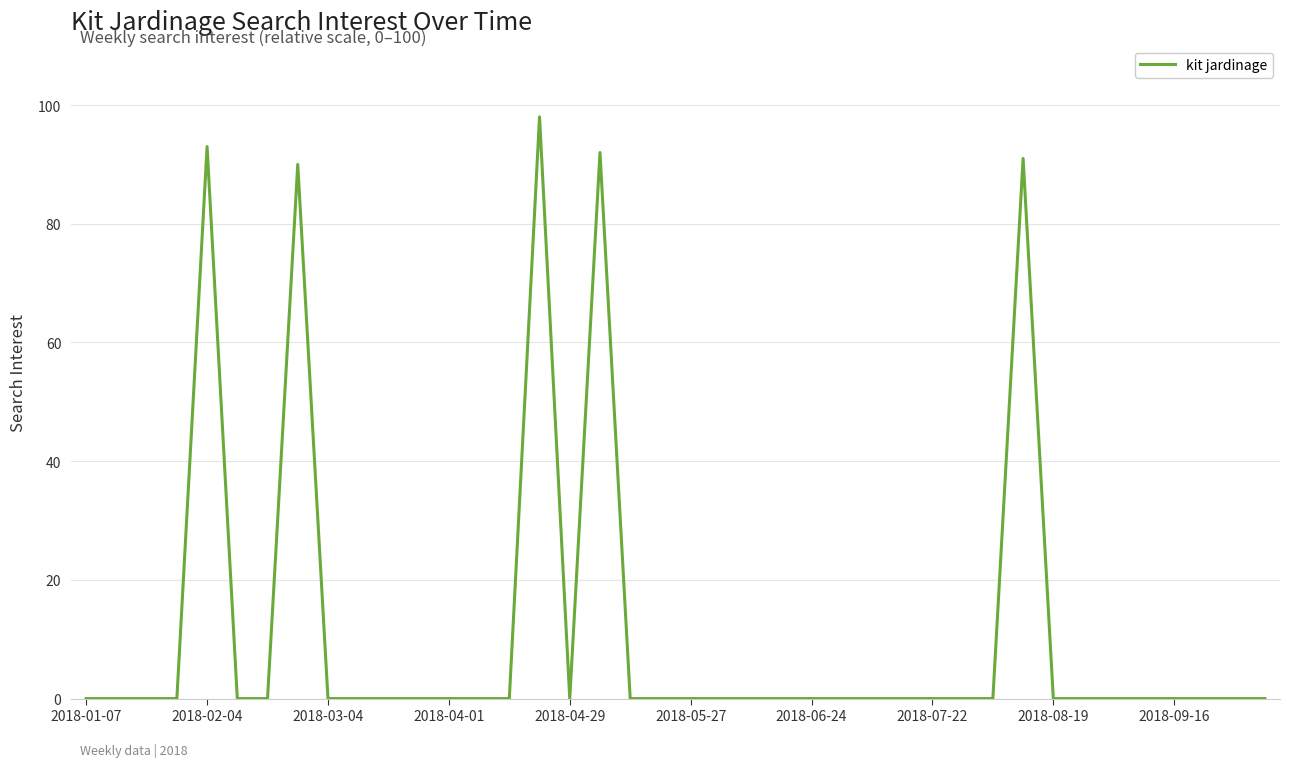

What is the difference between the maximum and minimum values?

98